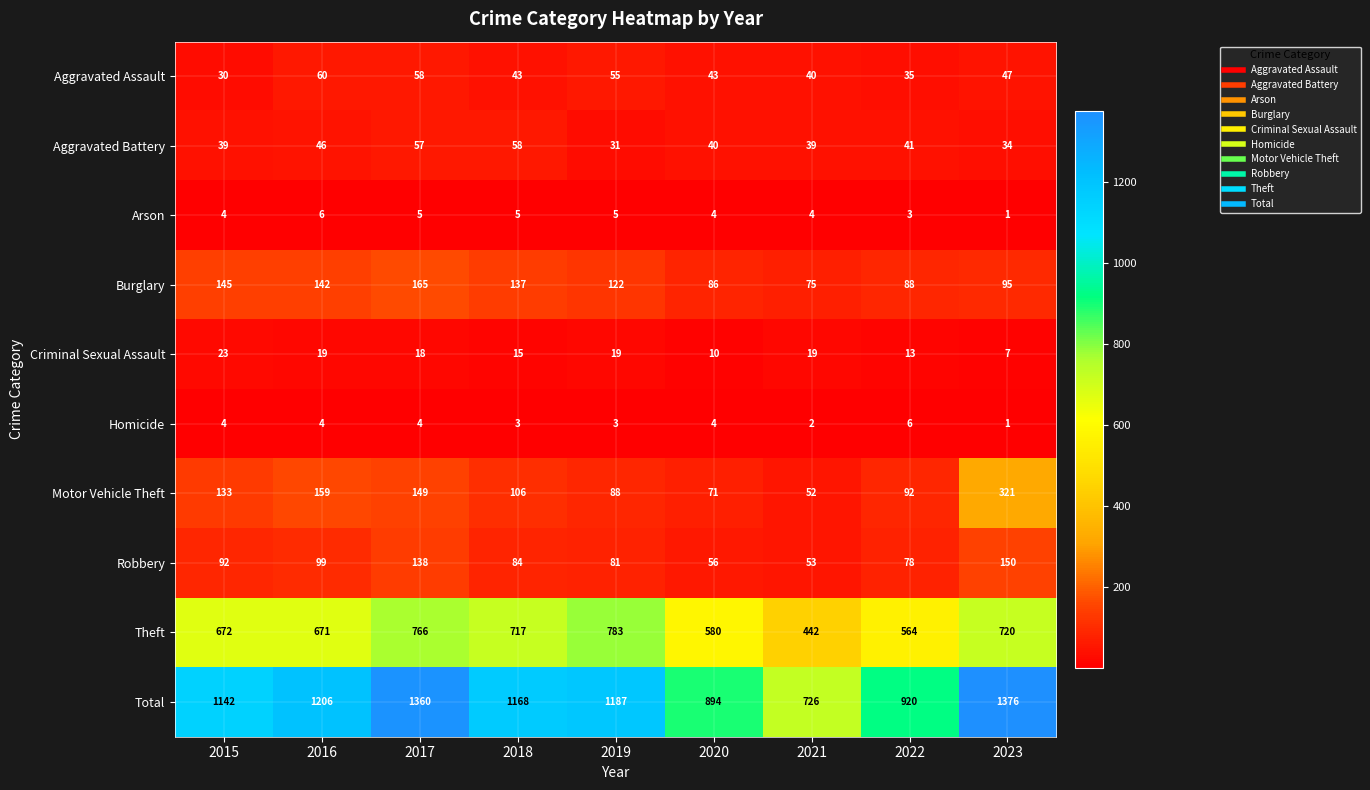

Which series changed the most between 2016 and 2020?

Total